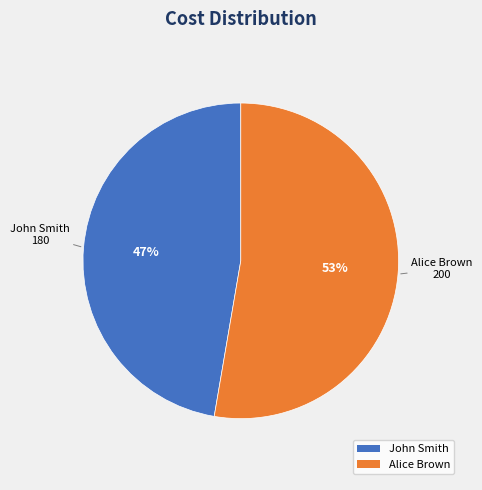

Combined, do John Smith and Alice Brown account for over 50%?

Yes